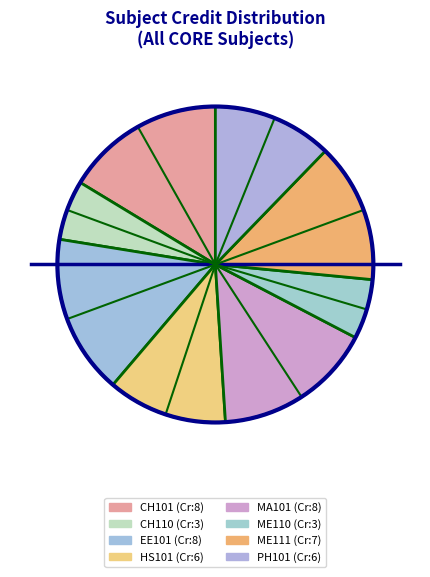

How many slices are in this pie chart?

8